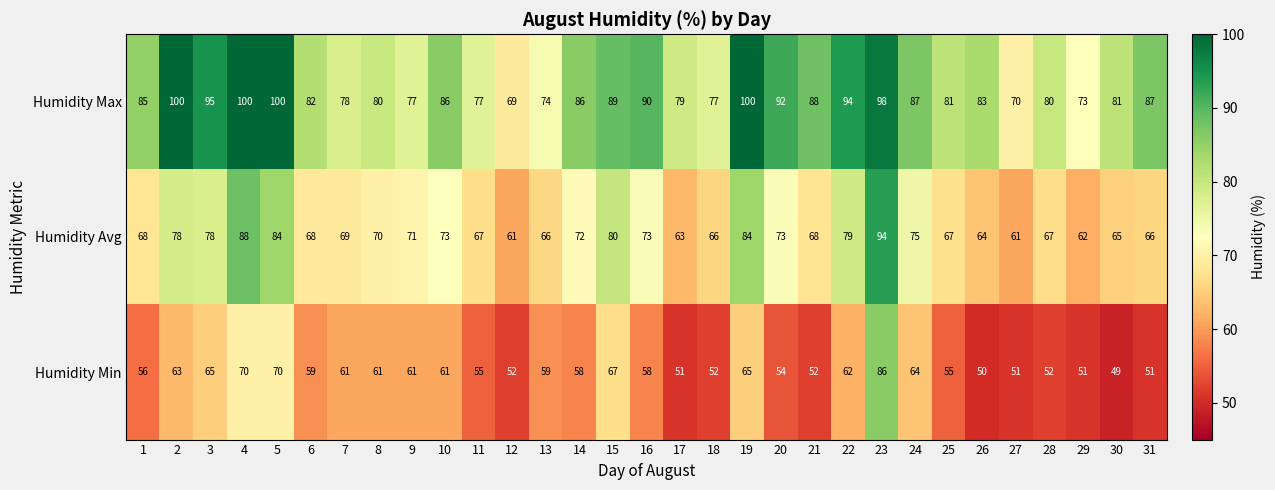

At which category is the sum across all series the highest?

23